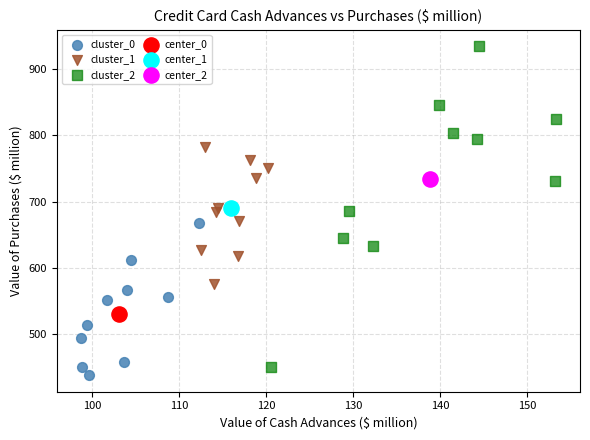

What are all the series names shown in the legend?

cluster_0, cluster_1, cluster_2, center_0, center_1, center_2